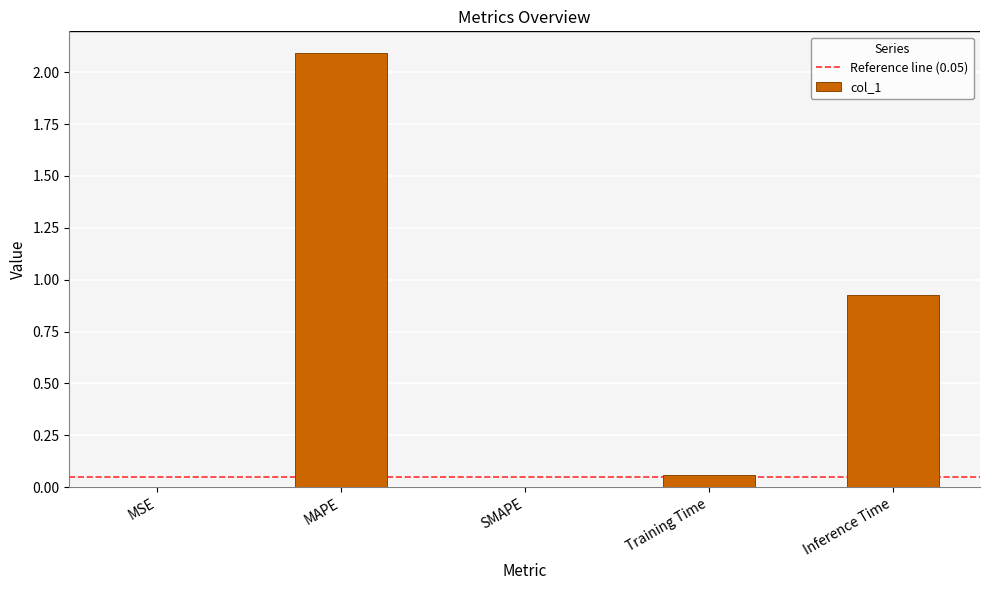

What is the sum of all values?

3.1